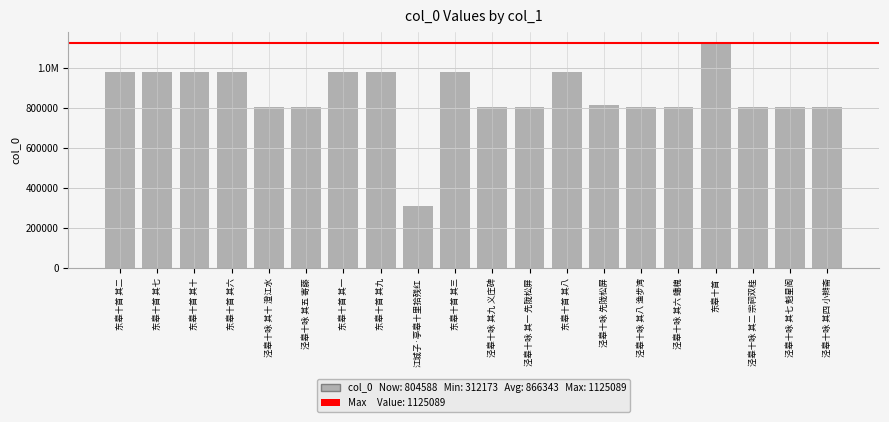

Does the chart contain any negative values?

No